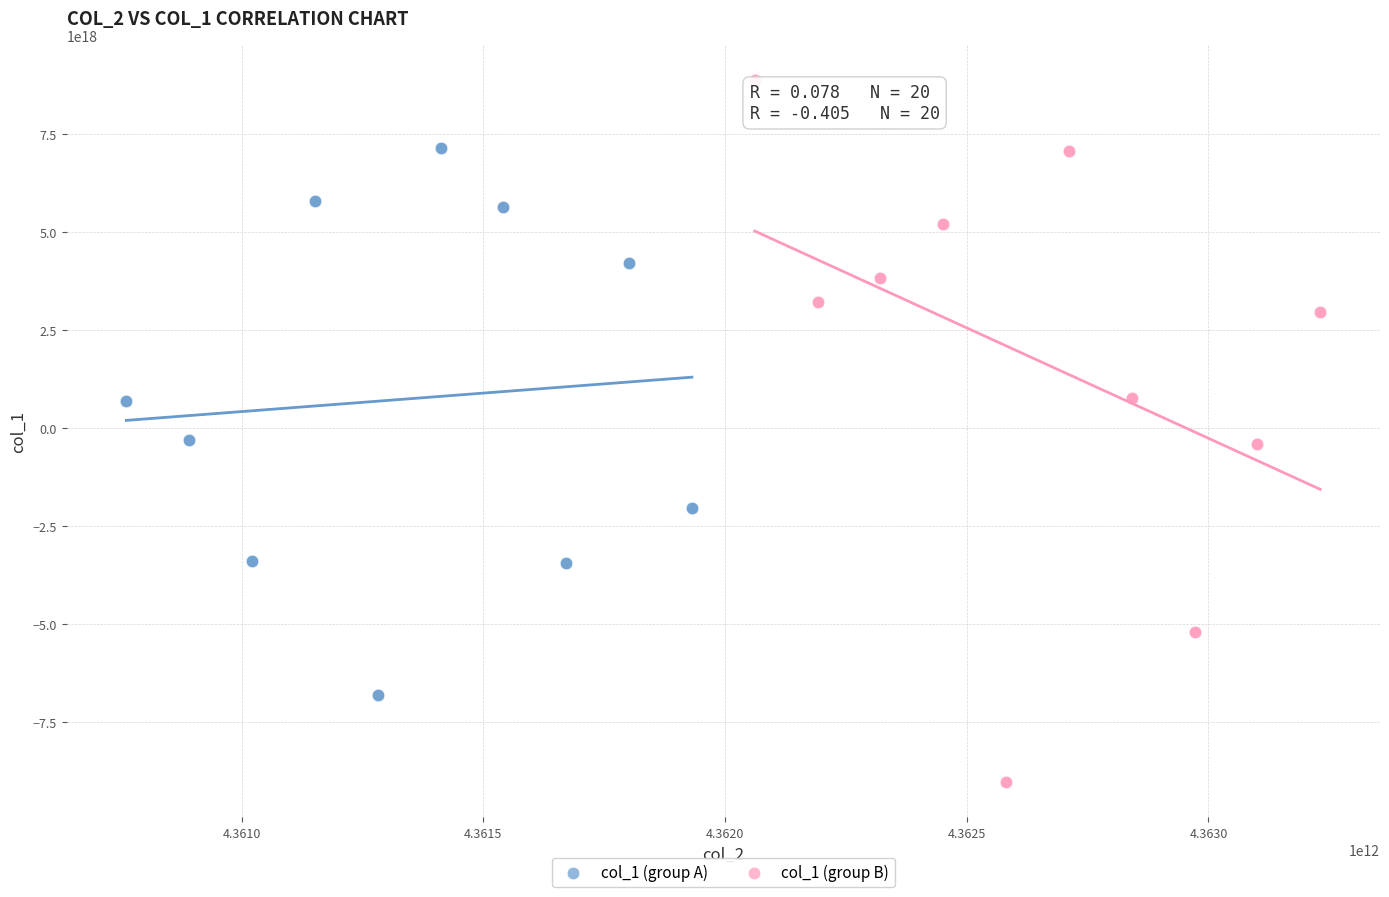

Which series has the largest Y range (max minus min)?

col_1 (group B)